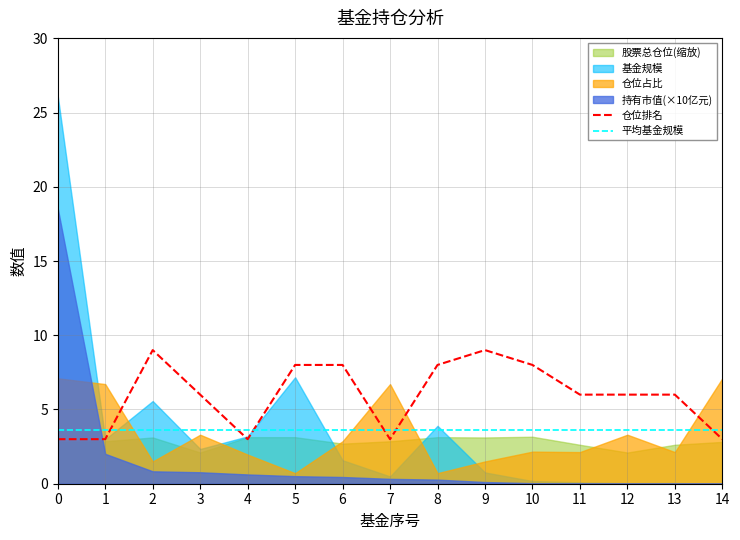

Between which two adjacent categories do 平均基金规模 and 仓位排名 first intersect?

1 and 2